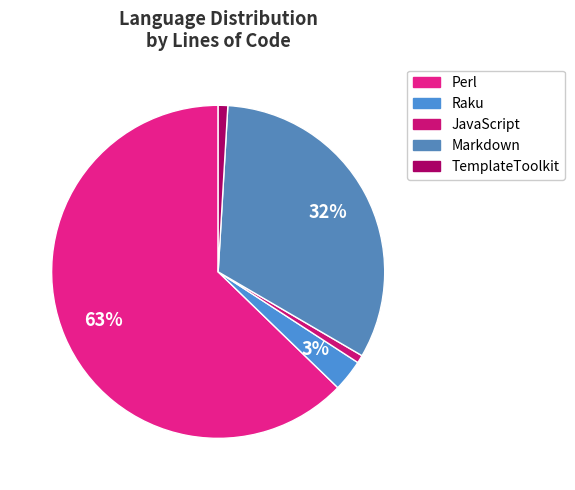

Between Markdown and JavaScript, which is larger?

Markdown